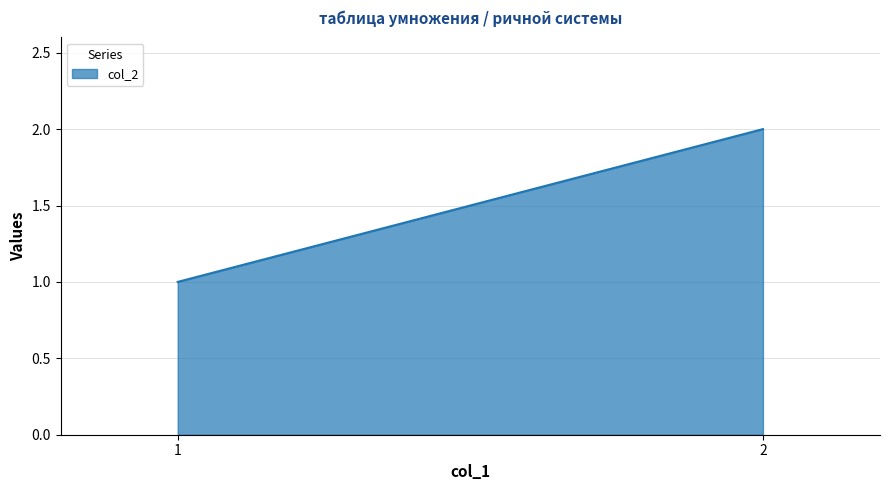

Rank the categories by value from lowest to highest.

1, 2